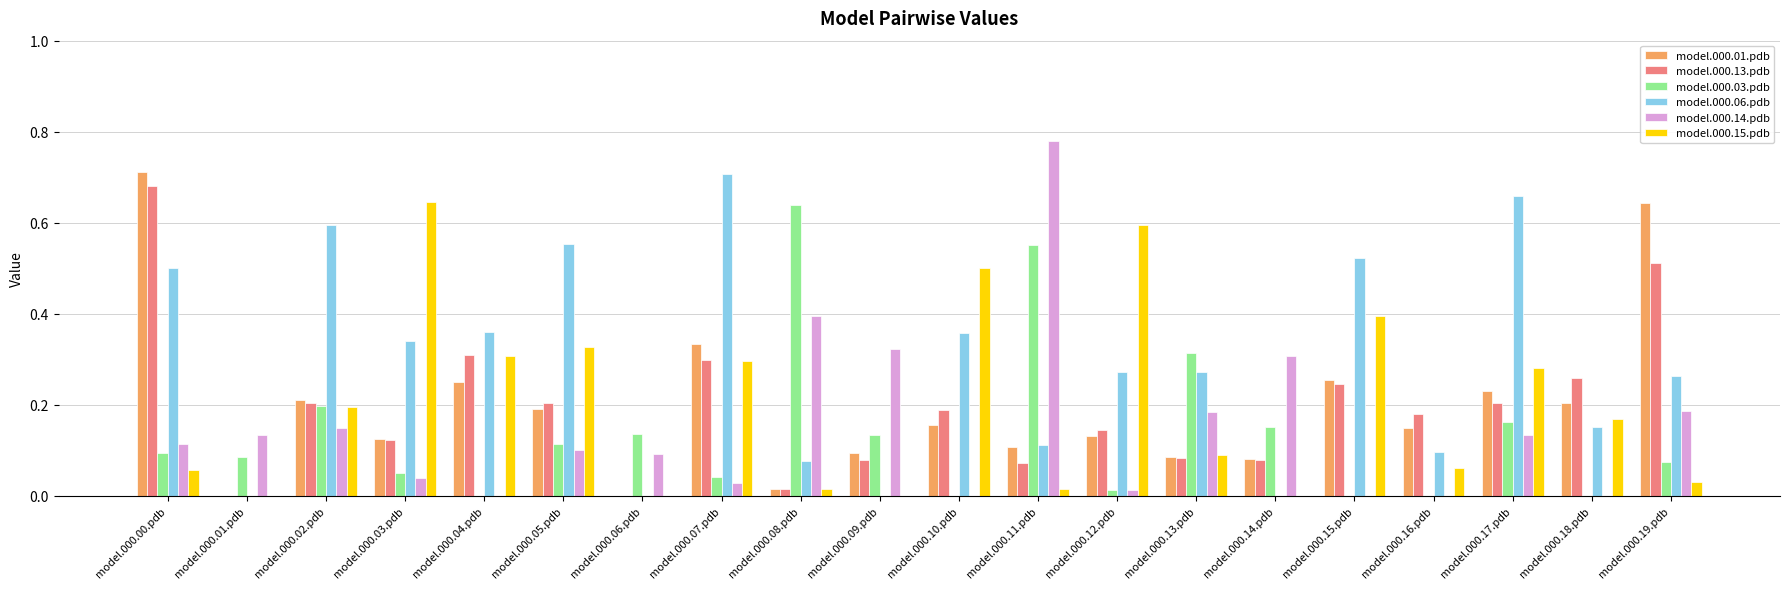

Which series has the largest total across all categories?

model.000.06.pdb